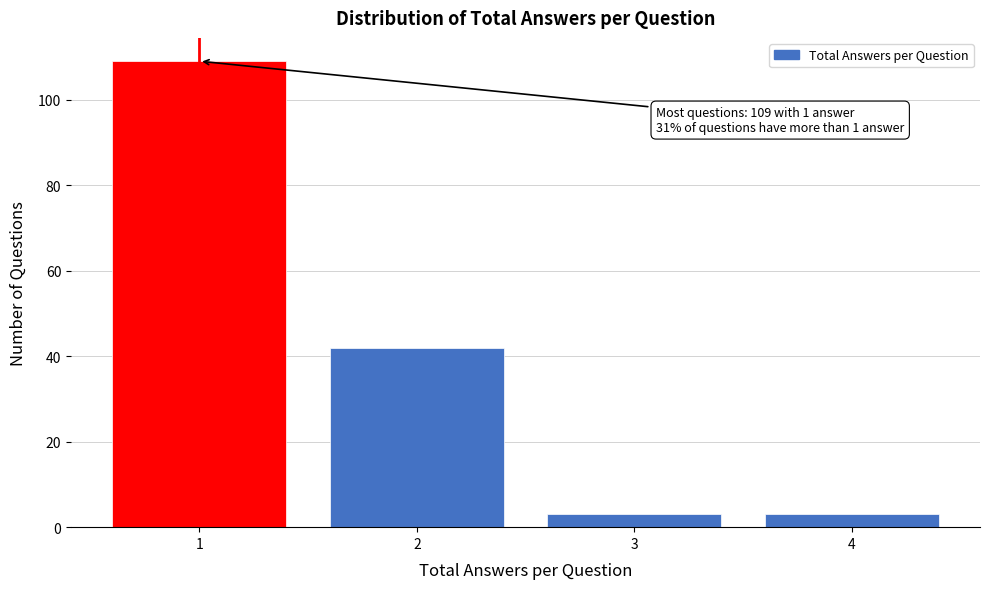

Reading left to right, transcribe all the data shown in this chart.

1=109	2=42	3=3	4=3